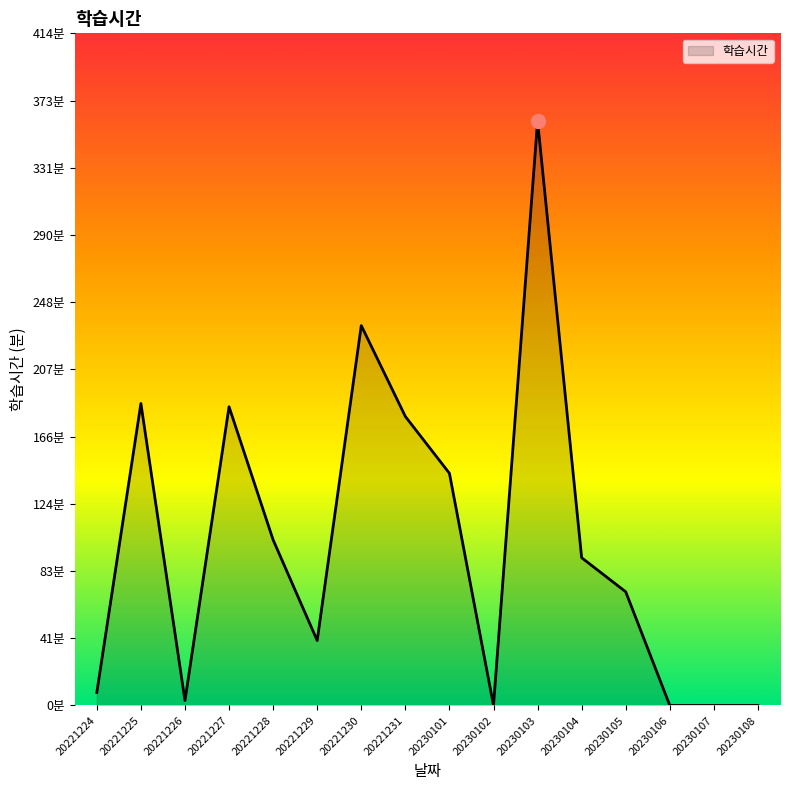

True or false: the data has more than 0 interior local peaks.

True